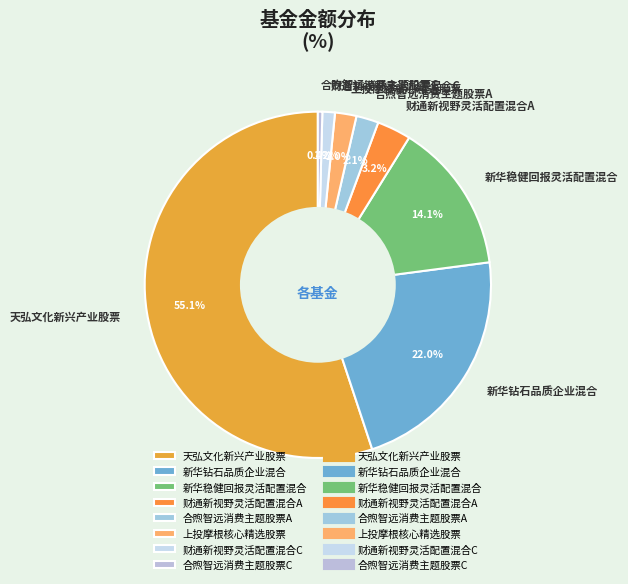

Which category has the smallest portion of the pie?

合煦智远消费主题股票C